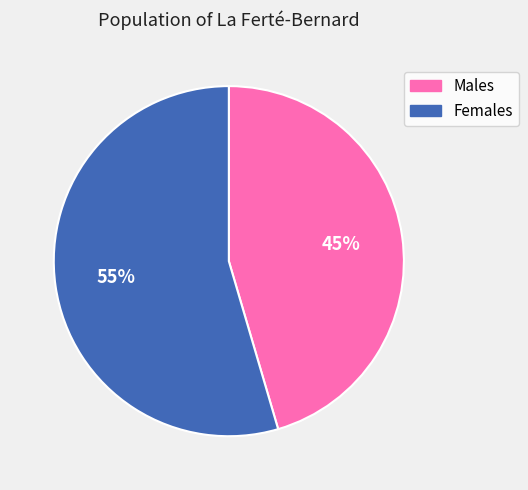

To the nearest percent, what is the average slice percentage?

50%